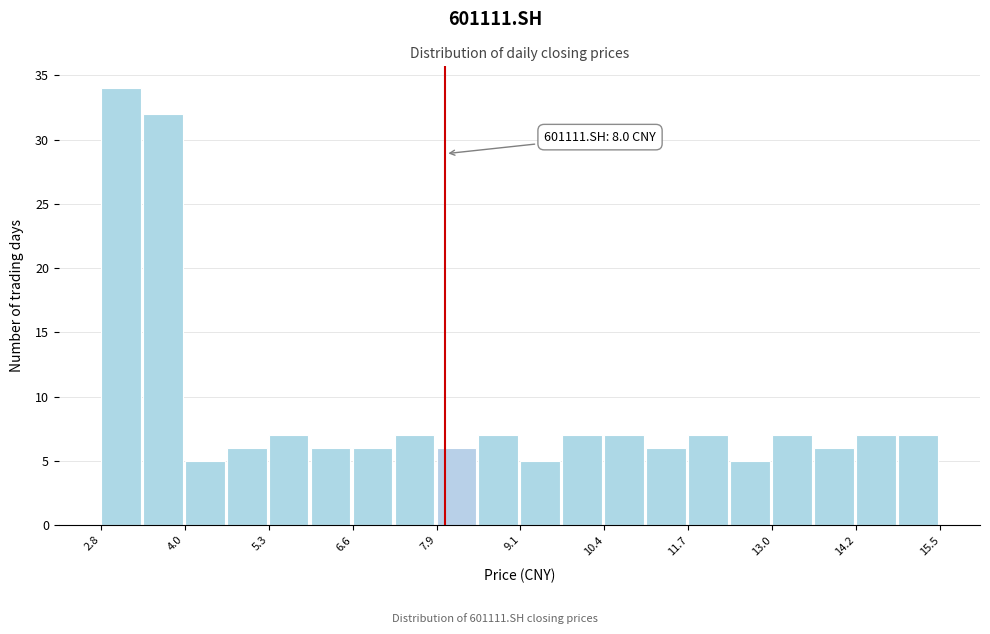

Around what value on the x-axis is the tallest bar? Give the approximate position of its centre, as read against the axis.

3.0